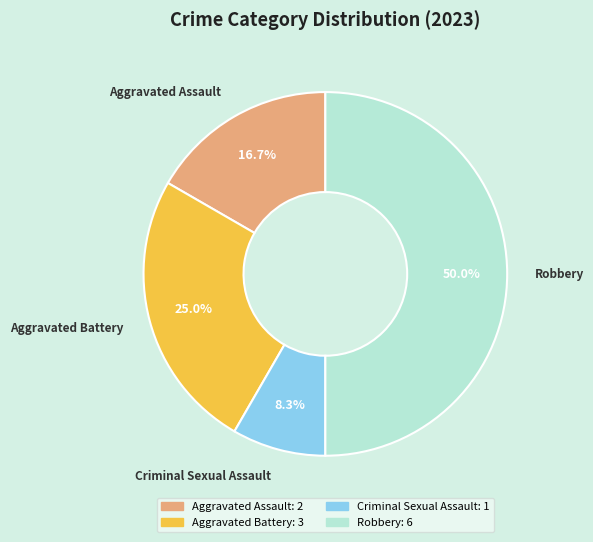

Is the sum of Aggravated Battery and Robbery greater than half?

Yes